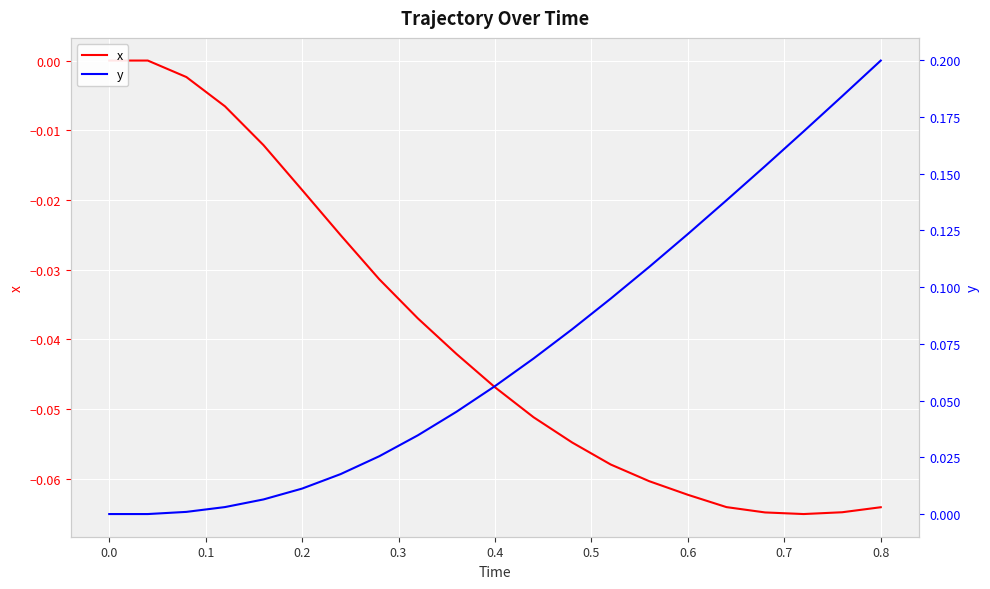

How many values in the y series exceed 0?

19